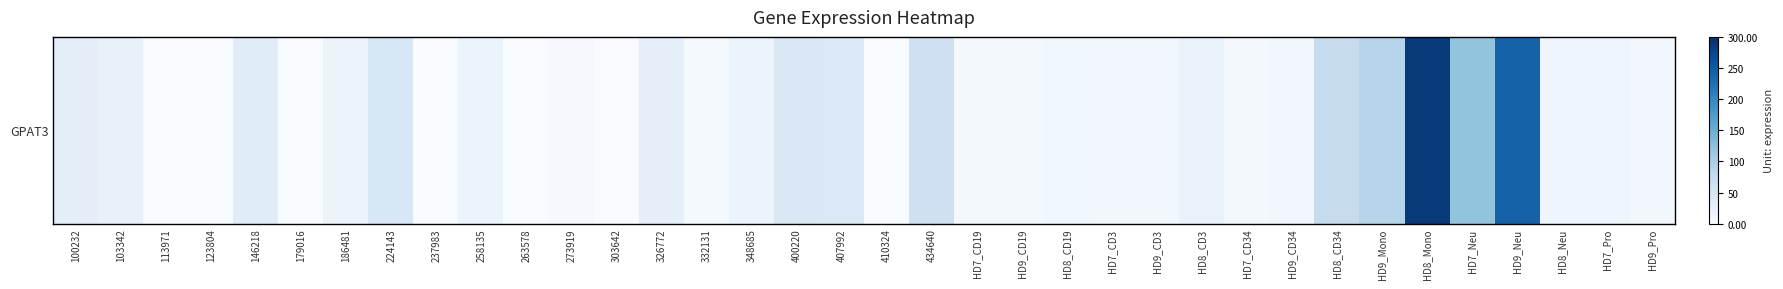

At which category does the chart reach its minimum across all series?

179016